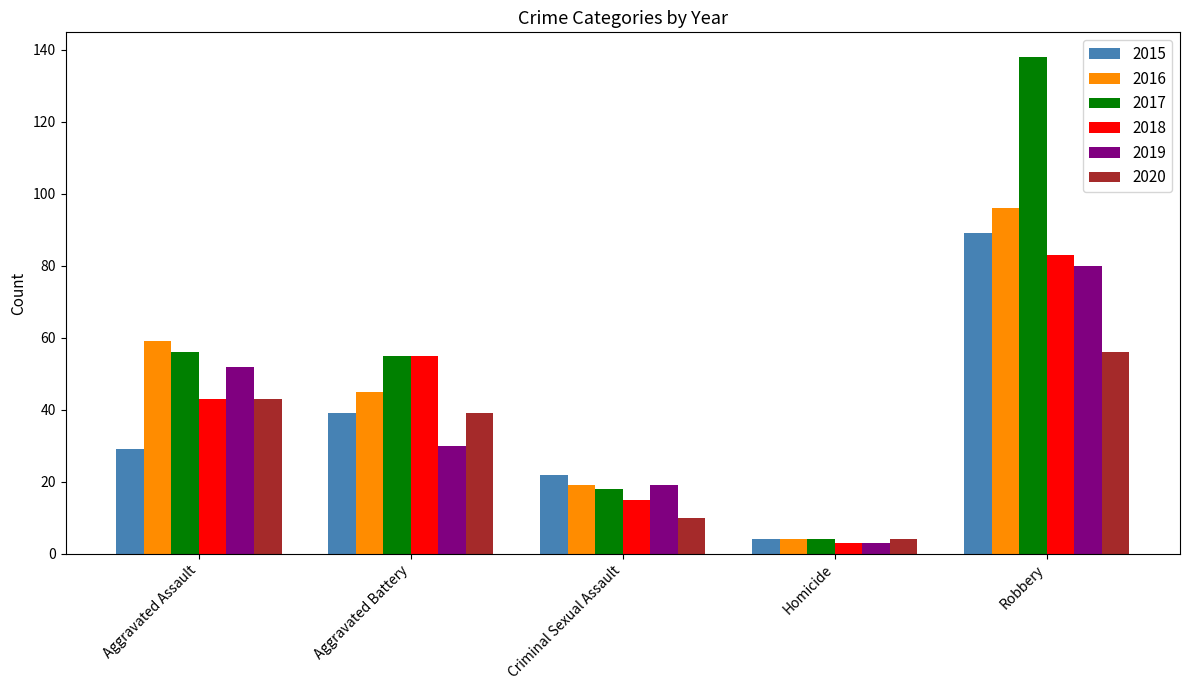

List the labels in order of 2015 value, smallest first.

Homicide, Criminal Sexual Assault, Aggravated Assault, Aggravated Battery, Robbery